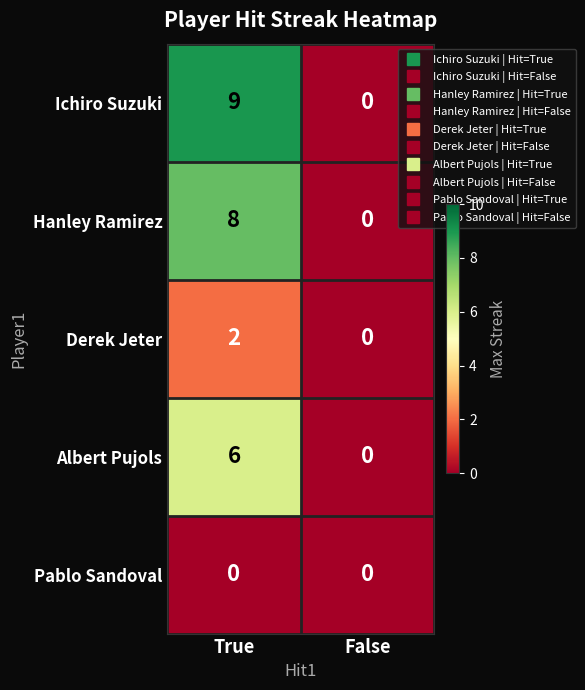

Which category has the highest value in the Hanley Ramirez series?

True